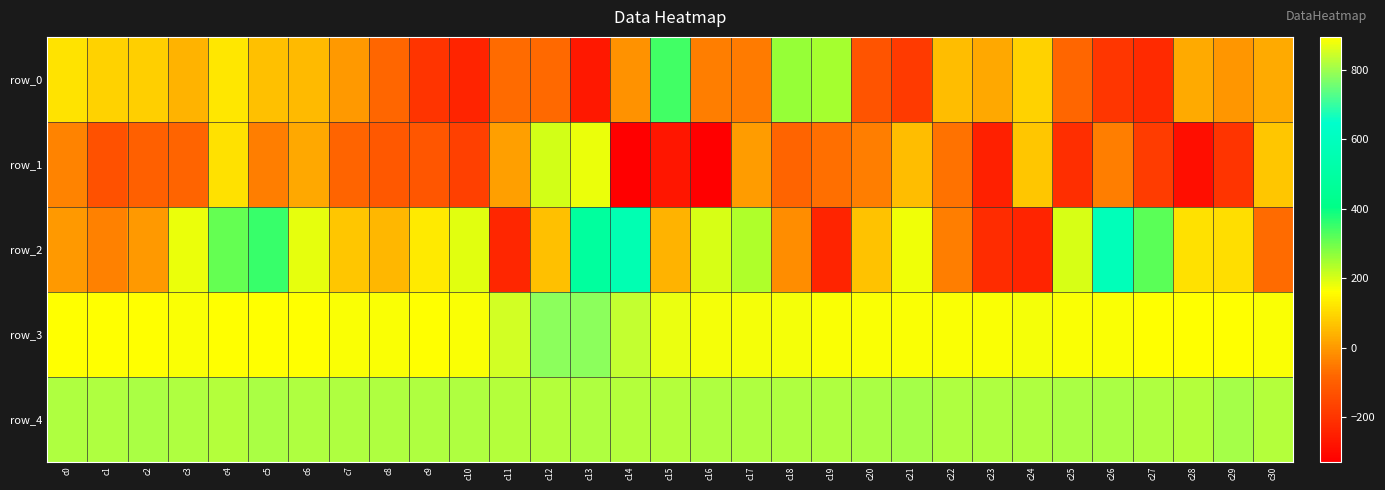

Between c8 and c9, which series saw the biggest shift?

row_0